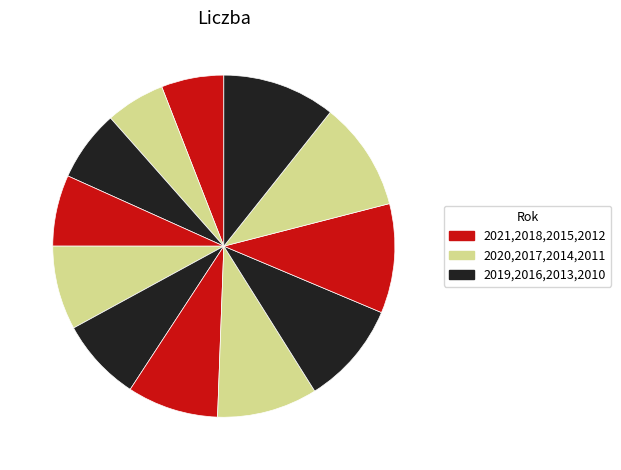

Rank the categories by value from highest to lowest.

2010, 2012, 2011, 2013, 2014, 2015, 2017, 2016, 2019, 2018, 2021, 2020